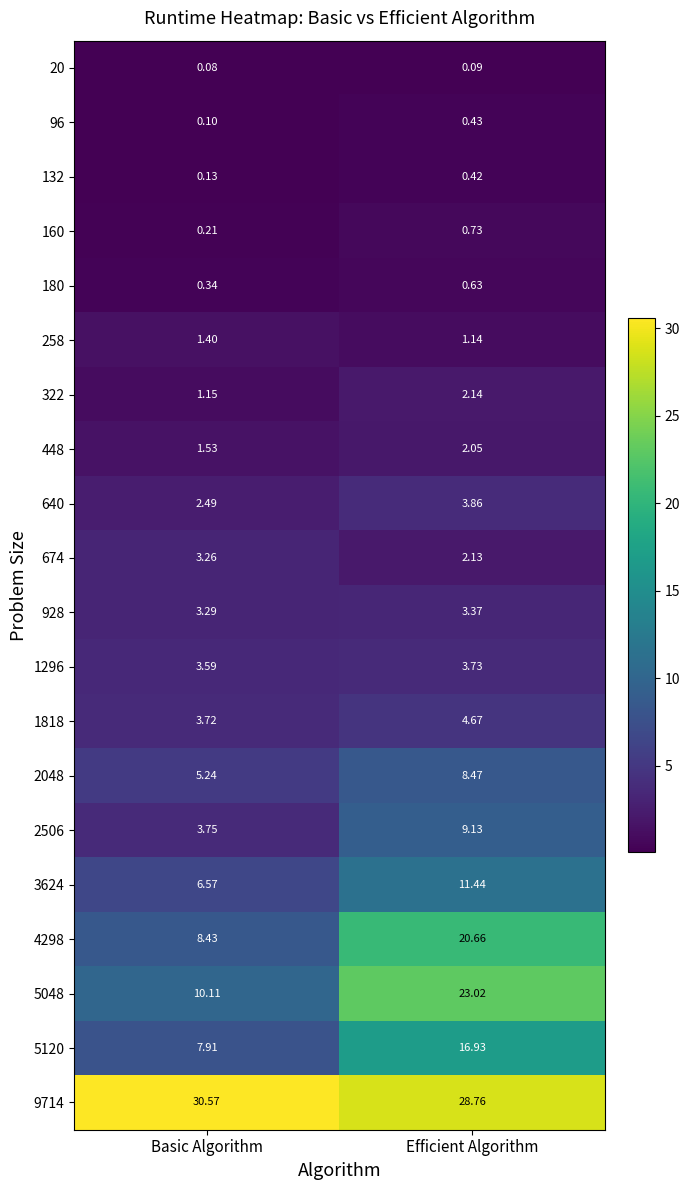

Which category has the lowest value across all series?

Basic Algorithm